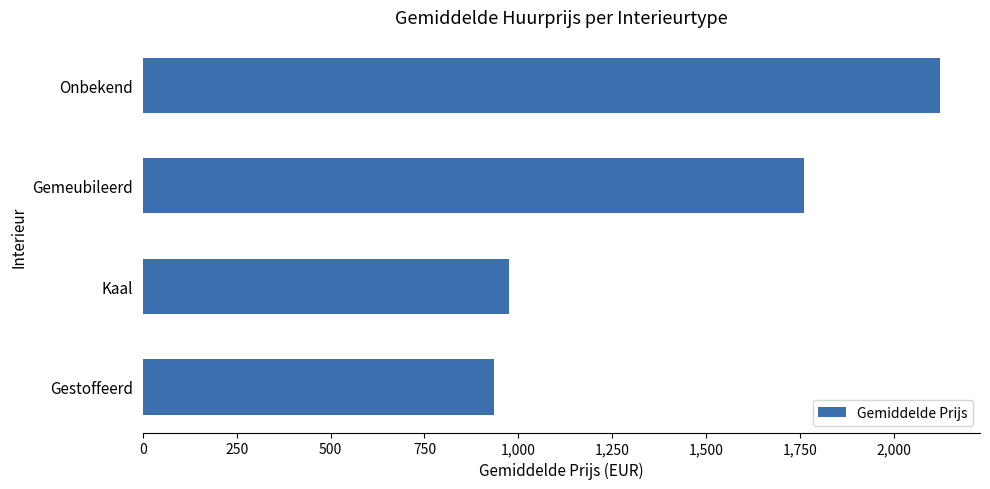

At which category does the chart reach its minimum across all series?

Gestoffeerd